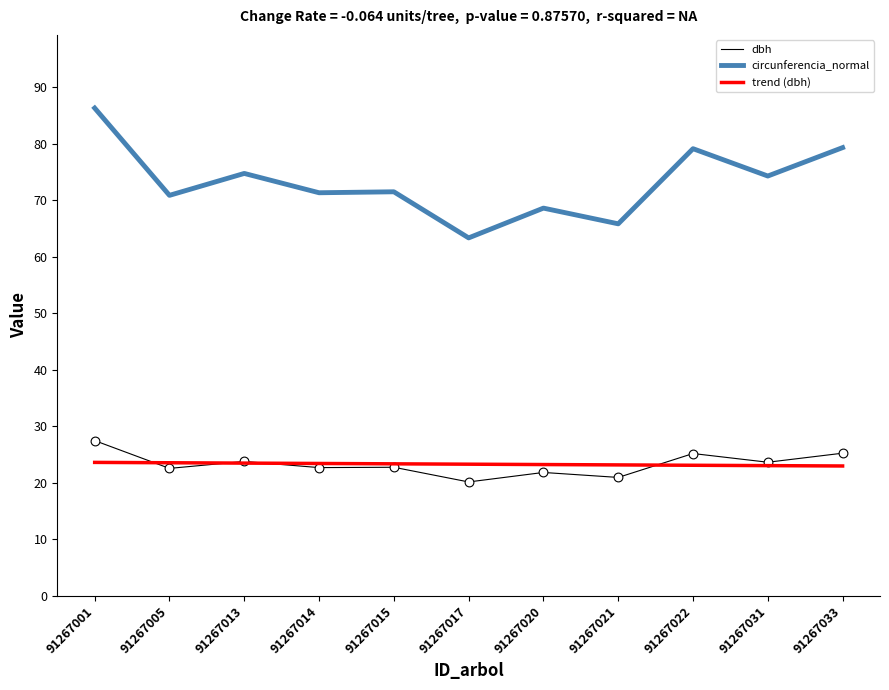

At how many categories does at least one series exceed 53?

11